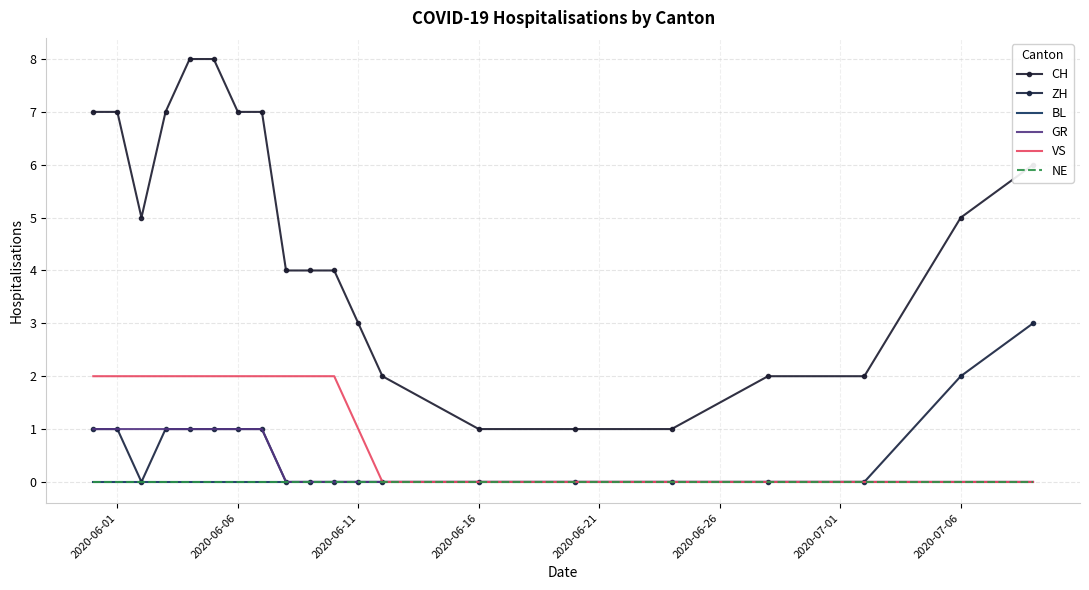

Which series has the widest spread of values?

CH